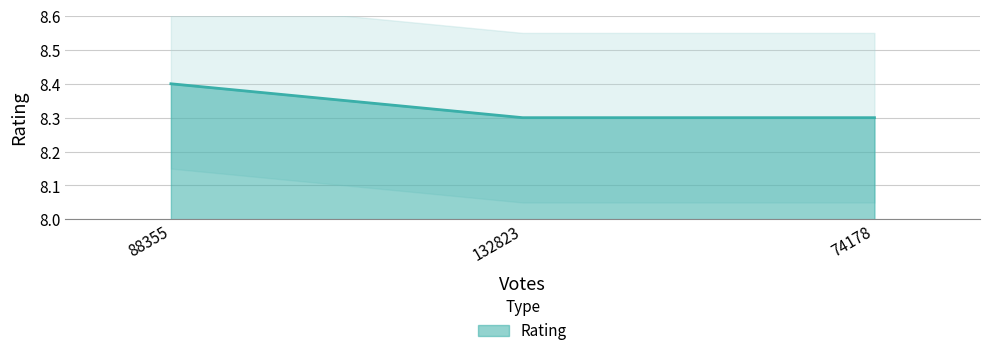

At which category does the chart reach its peak across all series?

88355